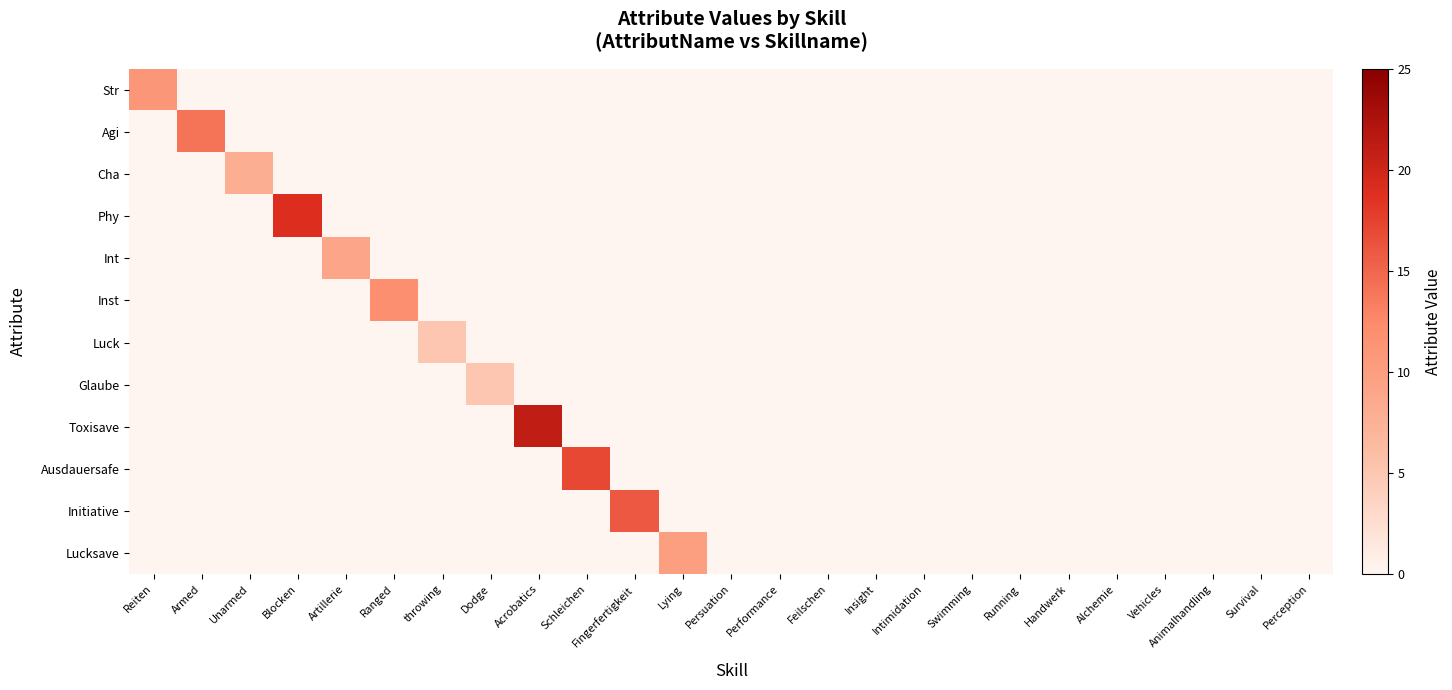

Reading left to right, transcribe all the data shown in this chart.

Str: Reiten=11	Armed=0	Unarmed=0	Blocken=0	Artillerie=0	Ranged=0	throwing=0	Dodge=0	Acrobatics=0	Schleichen=0	Fingerfertigkeit=0	Lying=0	Persuation=0	Performance=0	Feilschen=0	Insight=0	Intimidation=0	Swimming=0	Running=0	Handwerk=0	Alchemie=0	Vehicles=0	Animalhandling=0	Survival=0	Perception=0
Agi: Reiten=0	Armed=14	Unarmed=0	Blocken=0	Artillerie=0	Ranged=0	throwing=0	Dodge=0	Acrobatics=0	Schleichen=0	Fingerfertigkeit=0	Lying=0	Persuation=0	Performance=0	Feilschen=0	Insight=0	Intimidation=0	Swimming=0	Running=0	Handwerk=0	Alchemie=0	Vehicles=0	Animalhandling=0	Survival=0	Perception=0
Cha: Reiten=0	Armed=0	Unarmed=8	Blocken=0	Artillerie=0	Ranged=0	throwing=0	Dodge=0	Acrobatics=0	Schleichen=0	Fingerfertigkeit=0	Lying=0	Persuation=0	Performance=0	Feilschen=0	Insight=0	Intimidation=0	Swimming=0	Running=0	Handwerk=0	Alchemie=0	Vehicles=0	Animalhandling=0	Survival=0	Perception=0
Phy: Reiten=0	Armed=0	Unarmed=0	Blocken=19	Artillerie=0	Ranged=0	throwing=0	Dodge=0	Acrobatics=0	Schleichen=0	Fingerfertigkeit=0	Lying=0	Persuation=0	Performance=0	Feilschen=0	Insight=0	Intimidation=0	Swimming=0	Running=0	Handwerk=0	Alchemie=0	Vehicles=0	Animalhandling=0	Survival=0	Perception=0
Int: Reiten=0	Armed=0	Unarmed=0	Blocken=0	Artillerie=9	Ranged=0	throwing=0	Dodge=0	Acrobatics=0	Schleichen=0	Fingerfertigkeit=0	Lying=0	Persuation=0	Performance=0	Feilschen=0	Insight=0	Intimidation=0	Swimming=0	Running=0	Handwerk=0	Alchemie=0	Vehicles=0	Animalhandling=0	Survival=0	Perception=0
Inst: Reiten=0	Armed=0	Unarmed=0	Blocken=0	Artillerie=0	Ranged=12	throwing=0	Dodge=0	Acrobatics=0	Schleichen=0	Fingerfertigkeit=0	Lying=0	Persuation=0	Performance=0	Feilschen=0	Insight=0	Intimidation=0	Swimming=0	Running=0	Handwerk=0	Alchemie=0	Vehicles=0	Animalhandling=0	Survival=0	Perception=0
Luck: Reiten=0	Armed=0	Unarmed=0	Blocken=0	Artillerie=0	Ranged=0	throwing=5	Dodge=0	Acrobatics=0	Schleichen=0	Fingerfertigkeit=0	Lying=0	Persuation=0	Performance=0	Feilschen=0	Insight=0	Intimidation=0	Swimming=0	Running=0	Handwerk=0	Alchemie=0	Vehicles=0	Animalhandling=0	Survival=0	Perception=0
Glaube: Reiten=0	Armed=0	Unarmed=0	Blocken=0	Artillerie=0	Ranged=0	throwing=0	Dodge=5	Acrobatics=0	Schleichen=0	Fingerfertigkeit=0	Lying=0	Persuation=0	Performance=0	Feilschen=0	Insight=0	Intimidation=0	Swimming=0	Running=0	Handwerk=0	Alchemie=0	Vehicles=0	Animalhandling=0	Survival=0	Perception=0
Toxisave: Reiten=0	Armed=0	Unarmed=0	Blocken=0	Artillerie=0	Ranged=0	throwing=0	Dodge=0	Acrobatics=21	Schleichen=0	Fingerfertigkeit=0	Lying=0	Persuation=0	Performance=0	Feilschen=0	Insight=0	Intimidation=0	Swimming=0	Running=0	Handwerk=0	Alchemie=0	Vehicles=0	Animalhandling=0	Survival=0	Perception=0
Ausdauersafe: Reiten=0	Armed=0	Unarmed=0	Blocken=0	Artillerie=0	Ranged=0	throwing=0	Dodge=0	Acrobatics=0	Schleichen=17	Fingerfertigkeit=0	Lying=0	Persuation=0	Performance=0	Feilschen=0	Insight=0	Intimidation=0	Swimming=0	Running=0	Handwerk=0	Alchemie=0	Vehicles=0	Animalhandling=0	Survival=0	Perception=0
Initiative: Reiten=0	Armed=0	Unarmed=0	Blocken=0	Artillerie=0	Ranged=0	throwing=0	Dodge=0	Acrobatics=0	Schleichen=0	Fingerfertigkeit=16	Lying=0	Persuation=0	Performance=0	Feilschen=0	Insight=0	Intimidation=0	Swimming=0	Running=0	Handwerk=0	Alchemie=0	Vehicles=0	Animalhandling=0	Survival=0	Perception=0
Lucksave: Reiten=0	Armed=0	Unarmed=0	Blocken=0	Artillerie=0	Ranged=0	throwing=0	Dodge=0	Acrobatics=0	Schleichen=0	Fingerfertigkeit=0	Lying=10	Persuation=0	Performance=0	Feilschen=0	Insight=0	Intimidation=0	Swimming=0	Running=0	Handwerk=0	Alchemie=0	Vehicles=0	Animalhandling=0	Survival=0	Perception=0